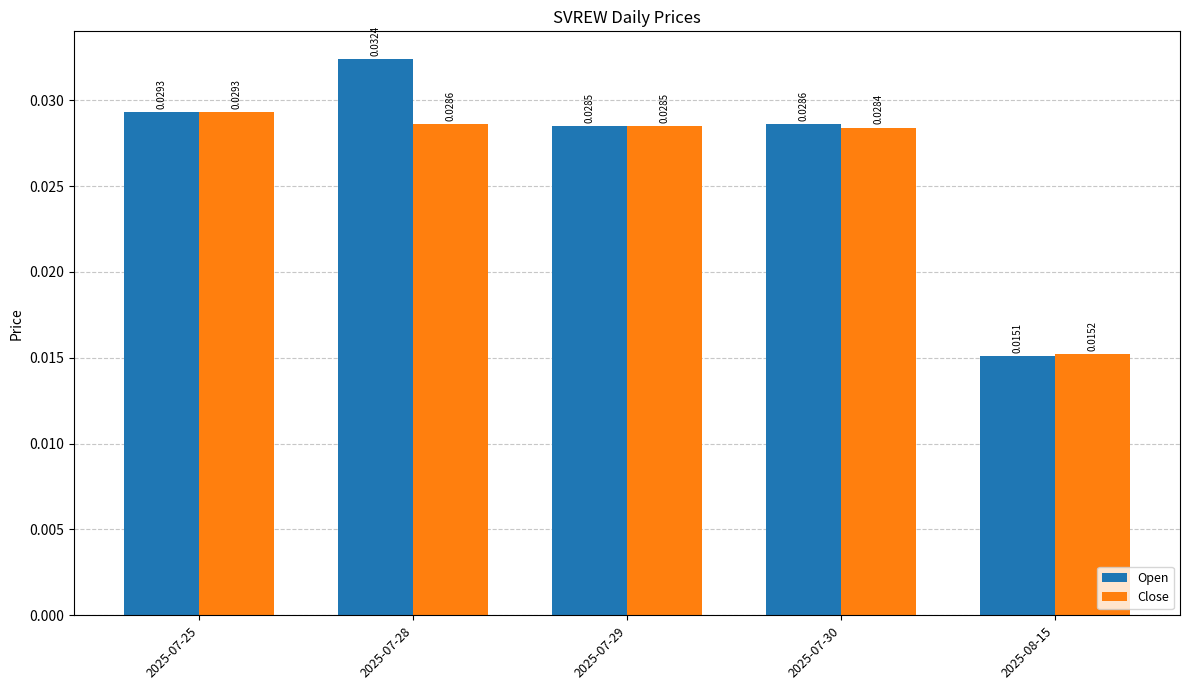

Rank the series by their maximum value, from lowest to highest.

Close, Open